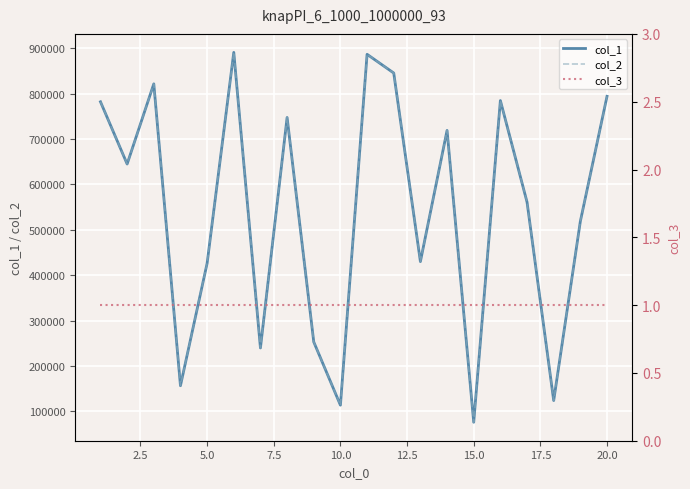

Does the chart display data point markers on the line(s)?

No